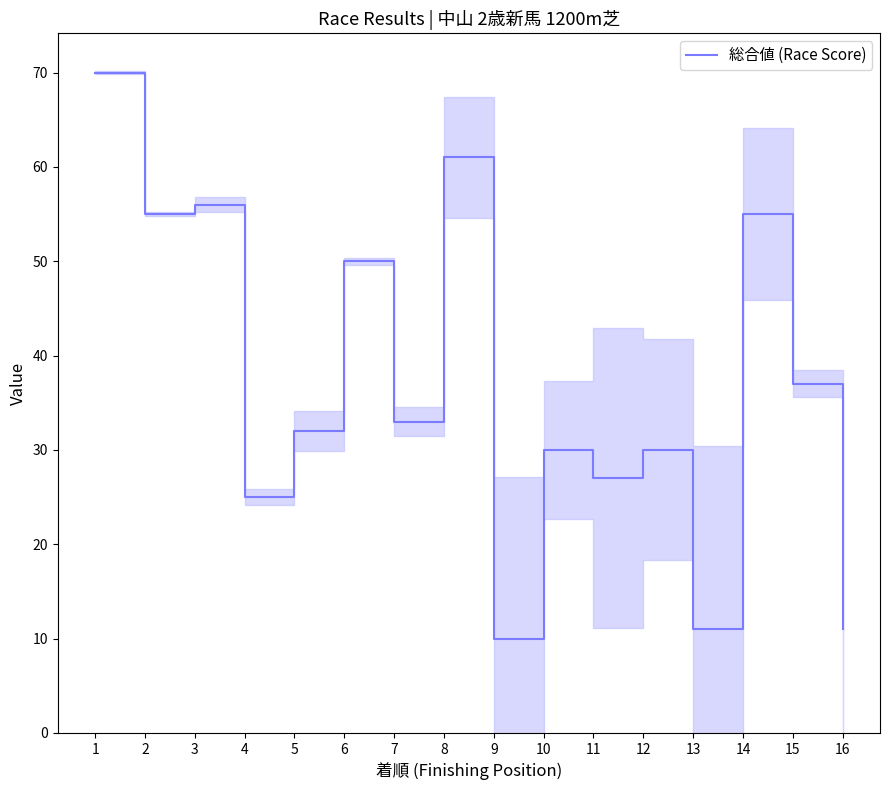

What is the change in value from 1 to 10?

-40